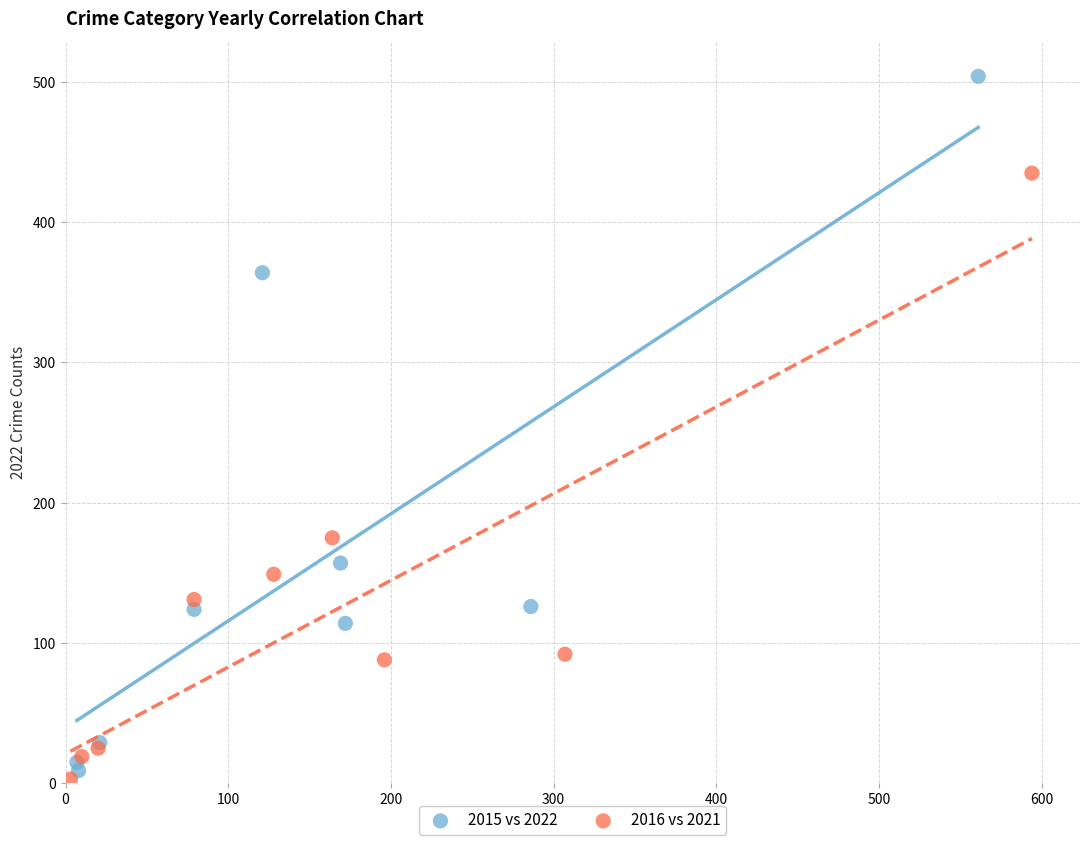

Which series has the largest Y range (max minus min)?

2015 vs 2022